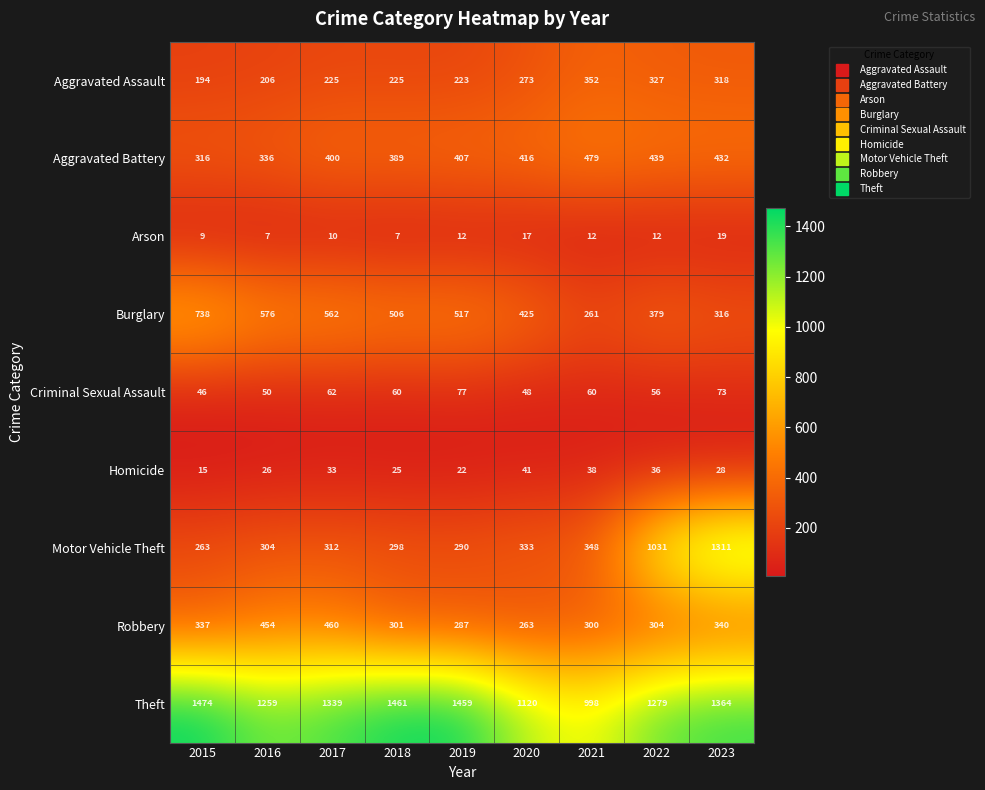

At 2023, list the series in order from smallest to largest.

Arson, Homicide, Criminal Sexual Assault, Burglary, Aggravated Assault, Robbery, Aggravated Battery, Motor Vehicle Theft, Theft